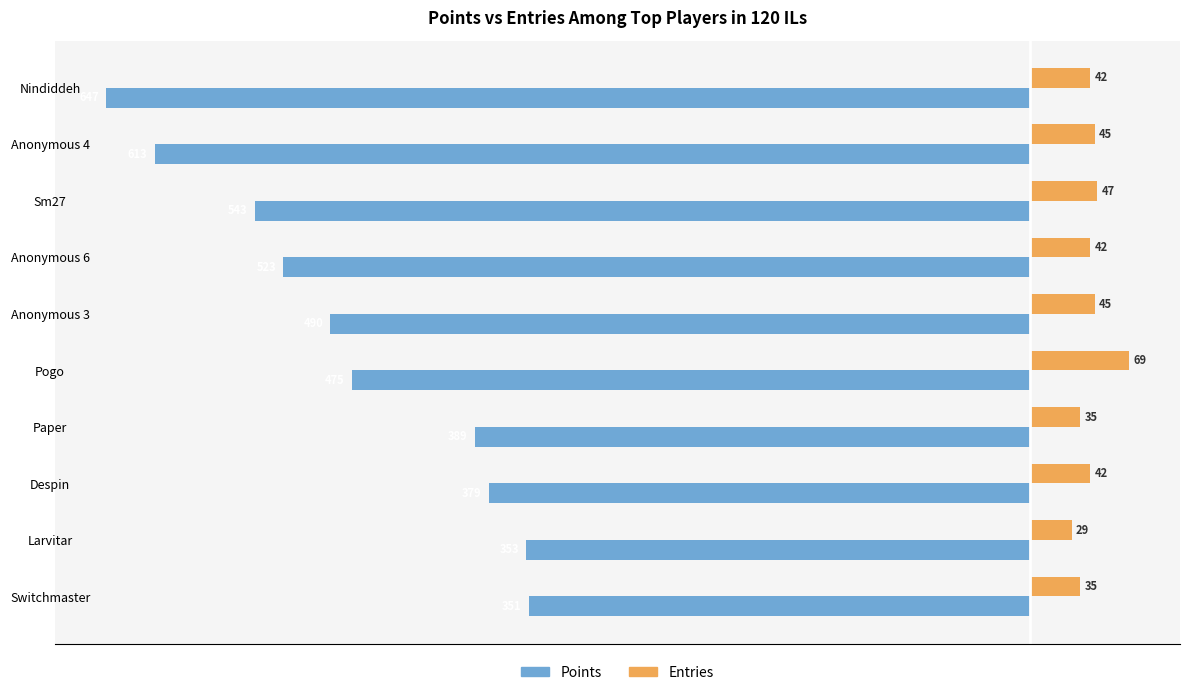

Is it true that Points equals -673 at Anonymous 3?

False